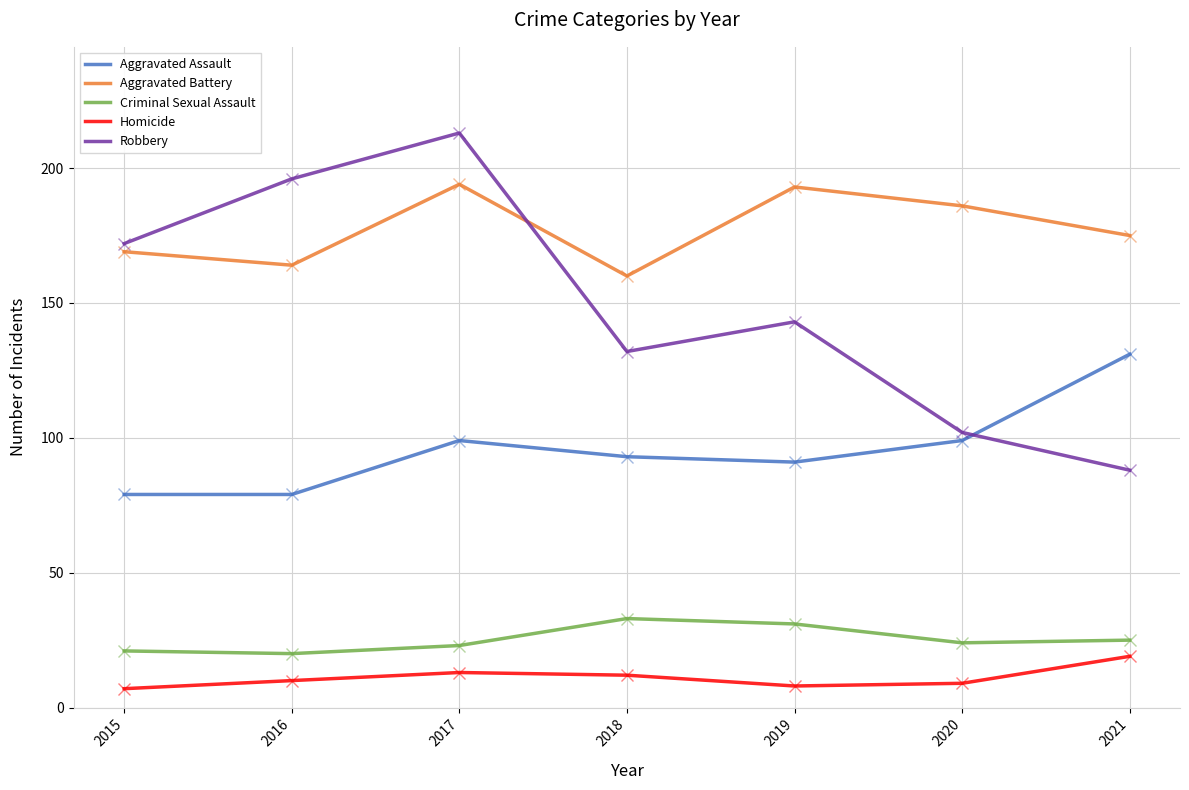

What is the difference between the highest and lowest values at 2019?

185